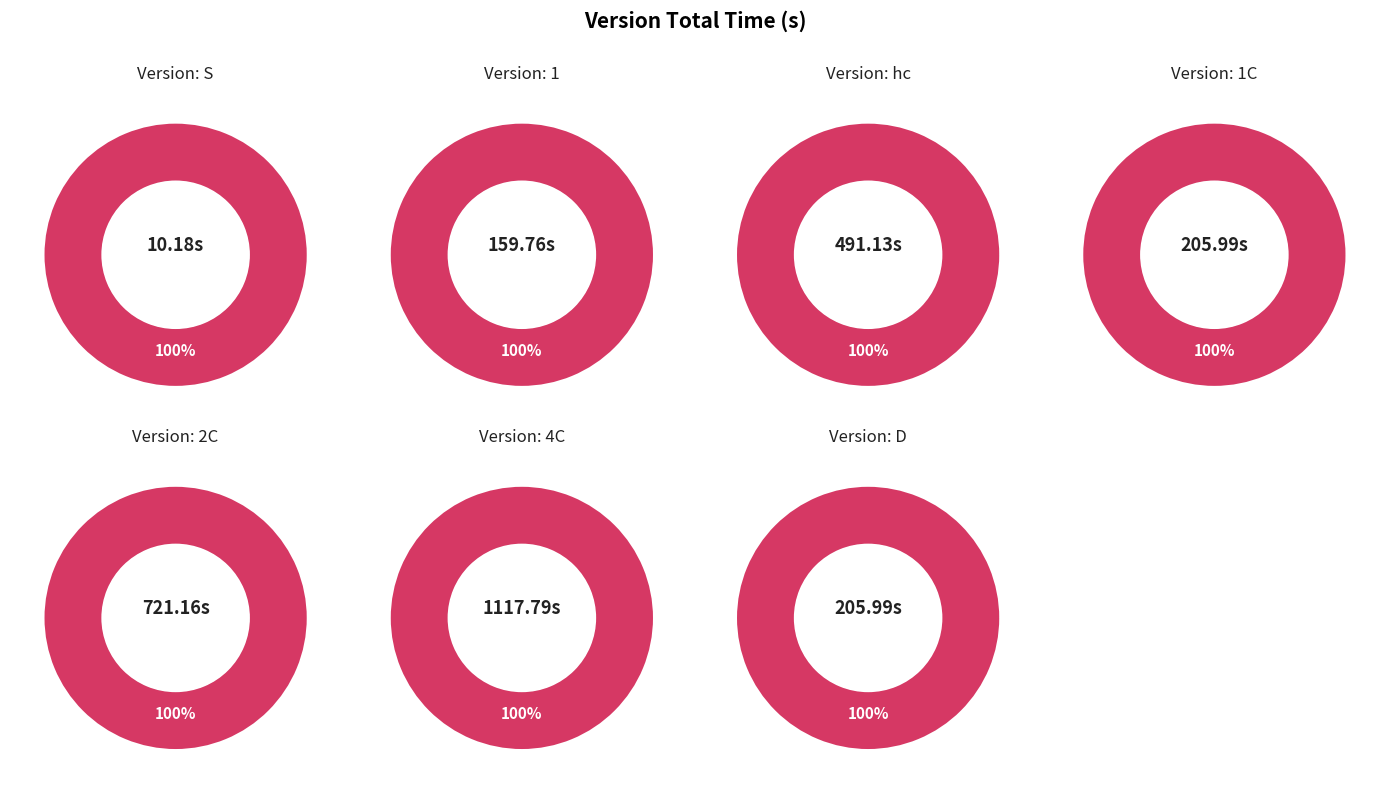

Rank the categories by value from lowest to highest.

S, 1, D, 1C, hc, 2C, 4C